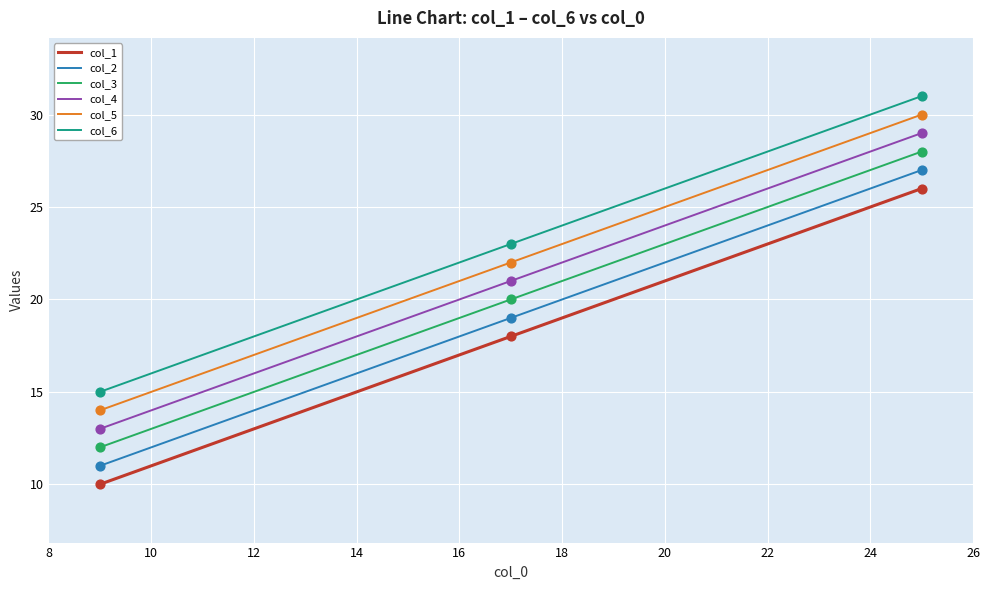

What is the greatest value displayed?

31